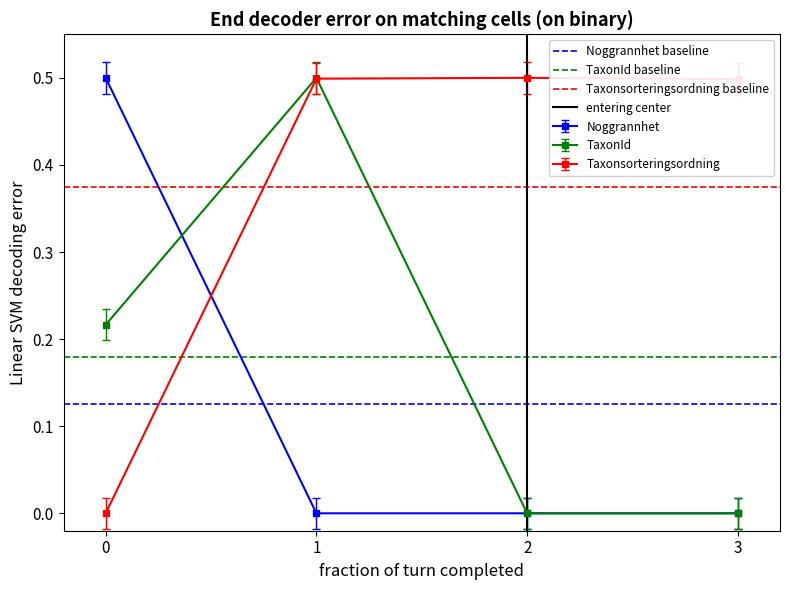

What is the average value of the Taxonsorteringsordning baseline series?

0.4